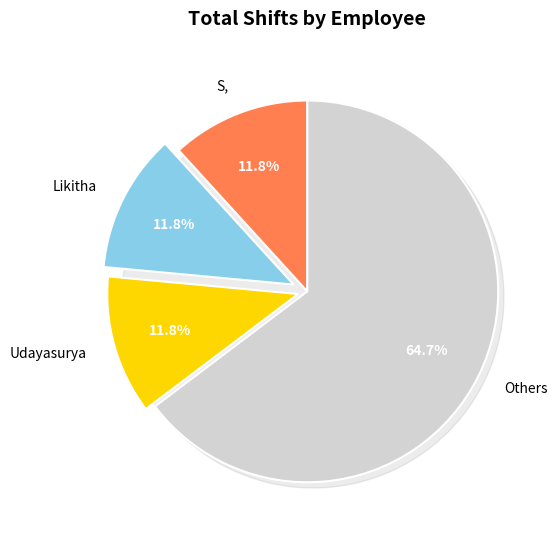

Count the number of slices in the pie.

9